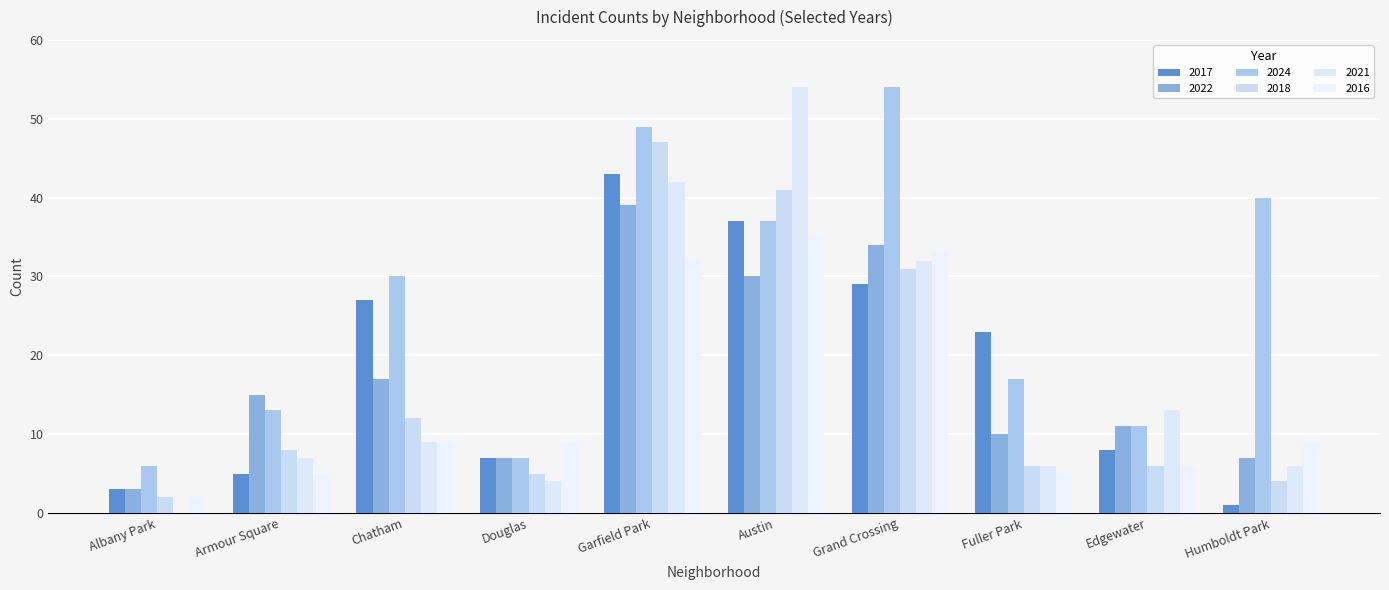

True or false: 2018 has a value of 4 at Humboldt Park.

True